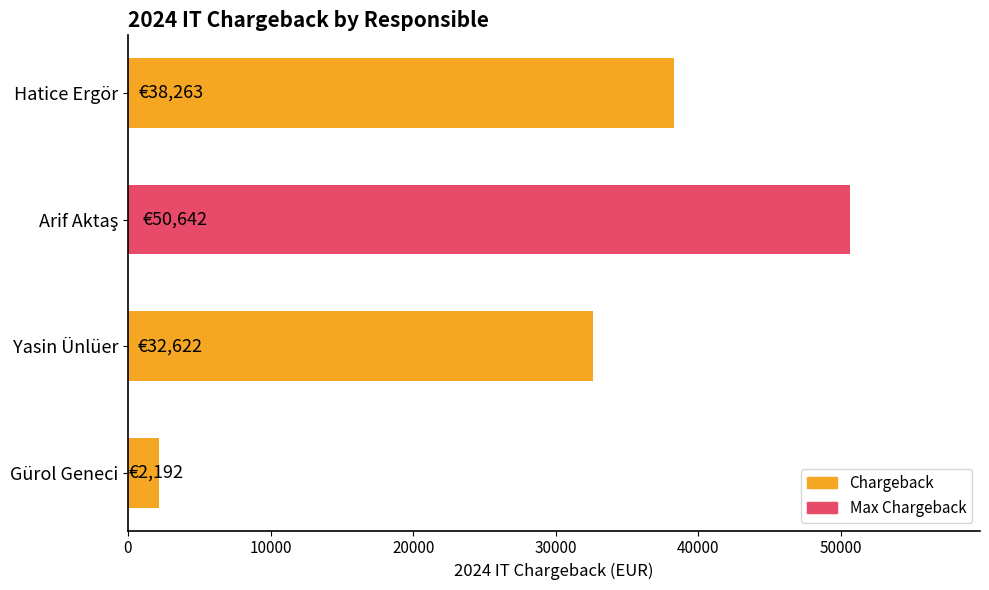

What is the difference between the maximum and minimum values?

48449.9